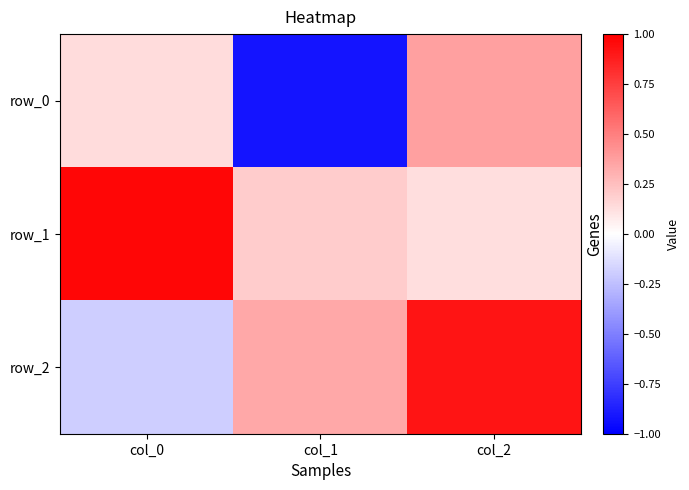

Which category has the lowest value in the row_1 series?

col_2